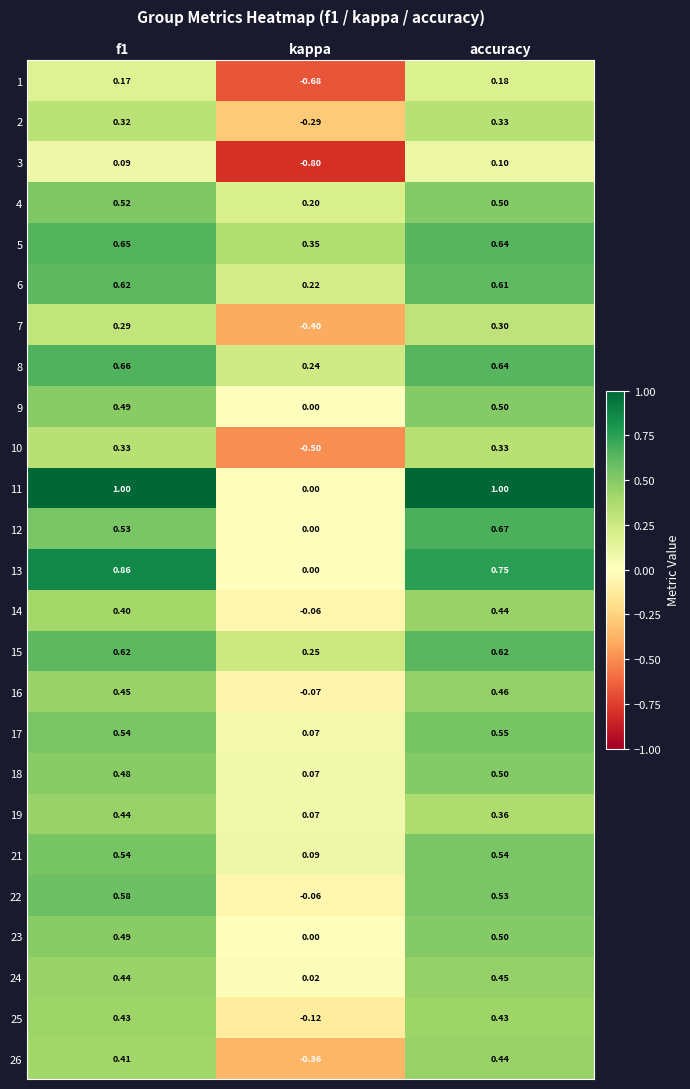

At which label is 12 closest to 0?

kappa